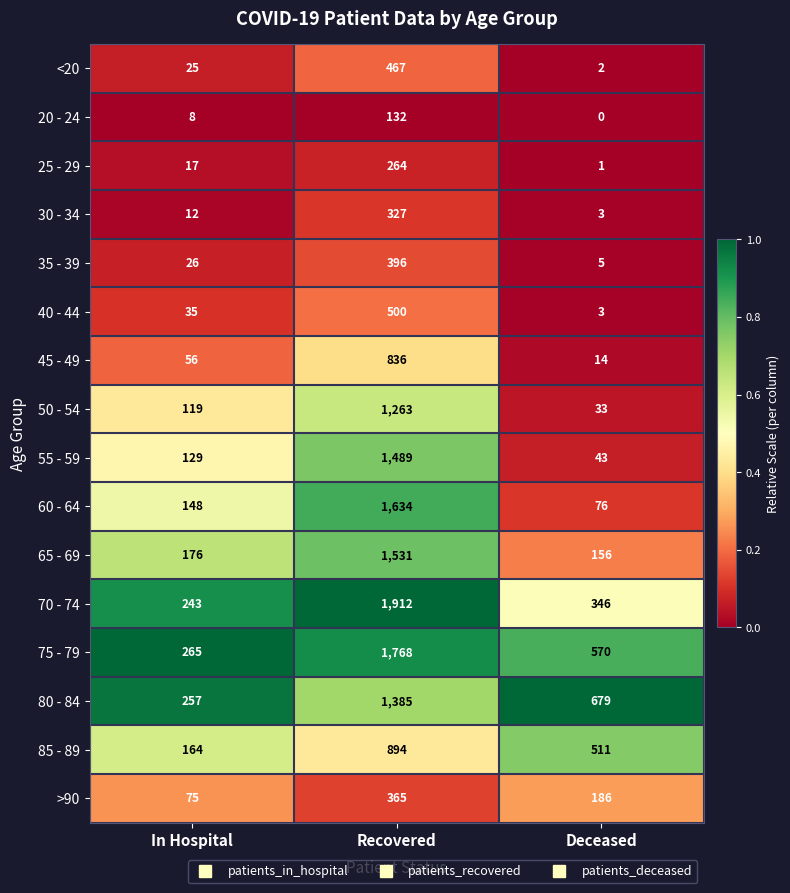

At In Hospital, list the series in order from smallest to largest.

20 - 24, 30 - 34, 25 - 29, <20, 35 - 39, 40 - 44, 45 - 49, >90, 50 - 54, 55 - 59, 60 - 64, 85 - 89, 65 - 69, 70 - 74, 80 - 84, 75 - 79